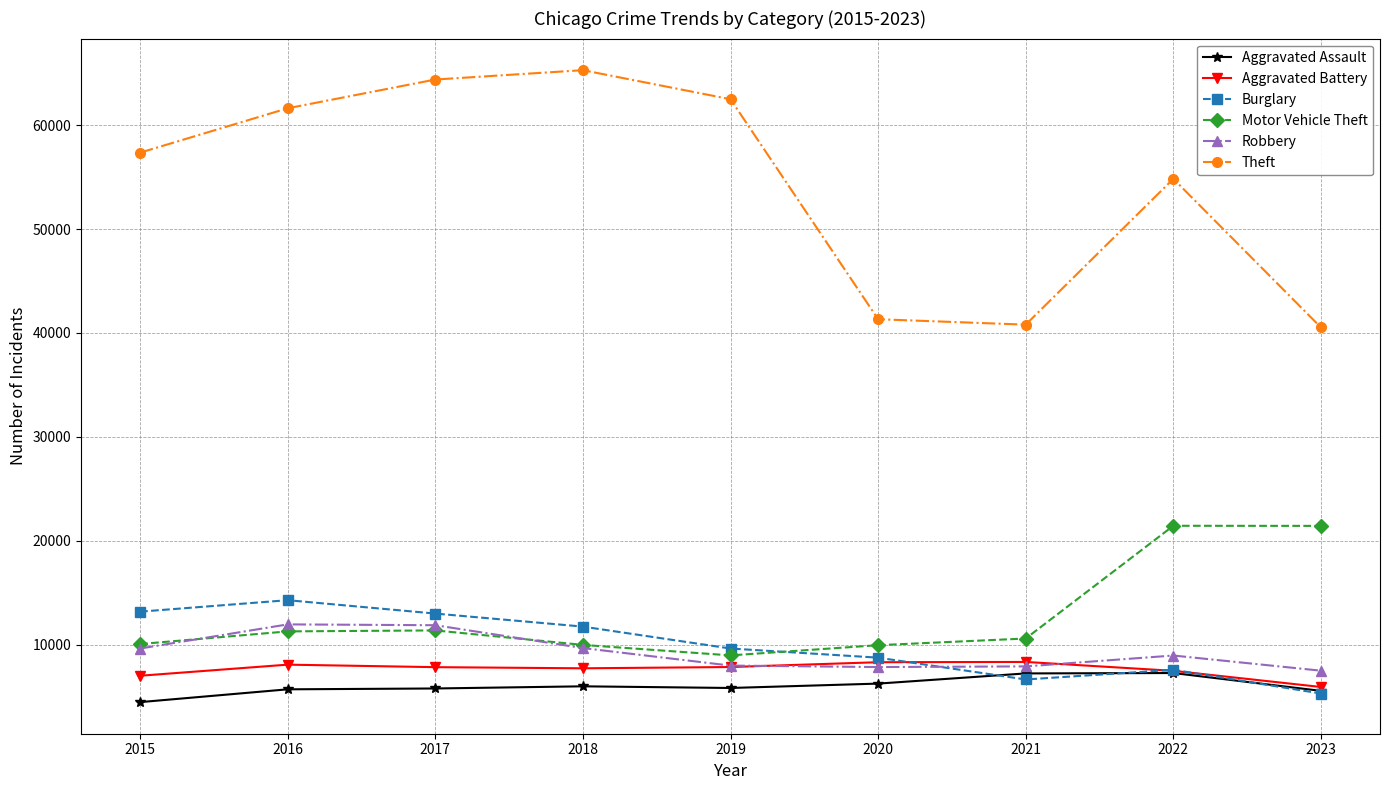

Is the value of Aggravated Battery at 2015 greater than the value of Theft at 2021?

No